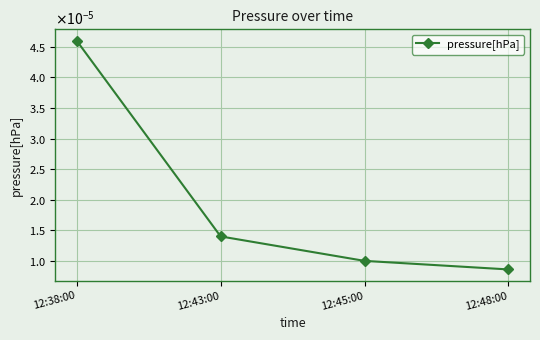

True or false: there are more than 2 points higher than both neighbors.

False